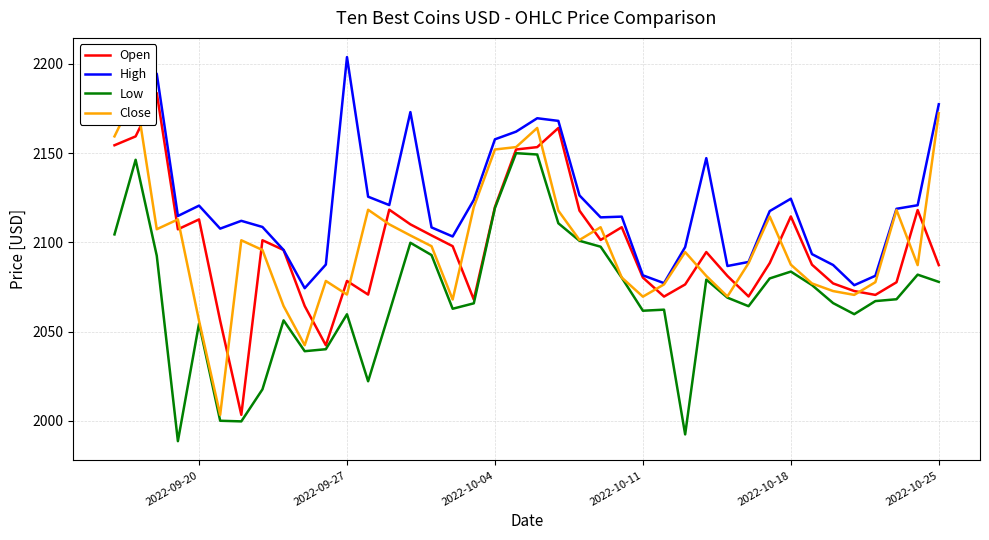

In Close, how many points are lower than both neighbors (excluding endpoints)?

10